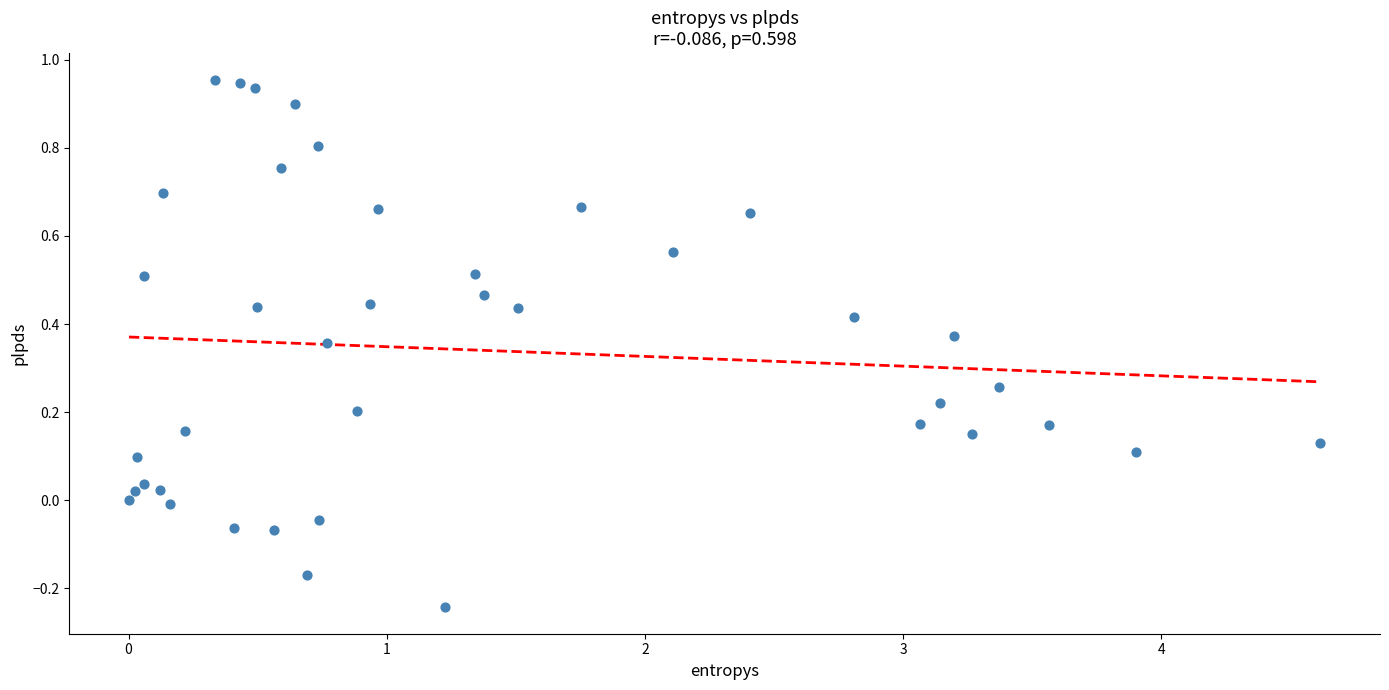

What is the range of Y values (max minus min)?

1.2